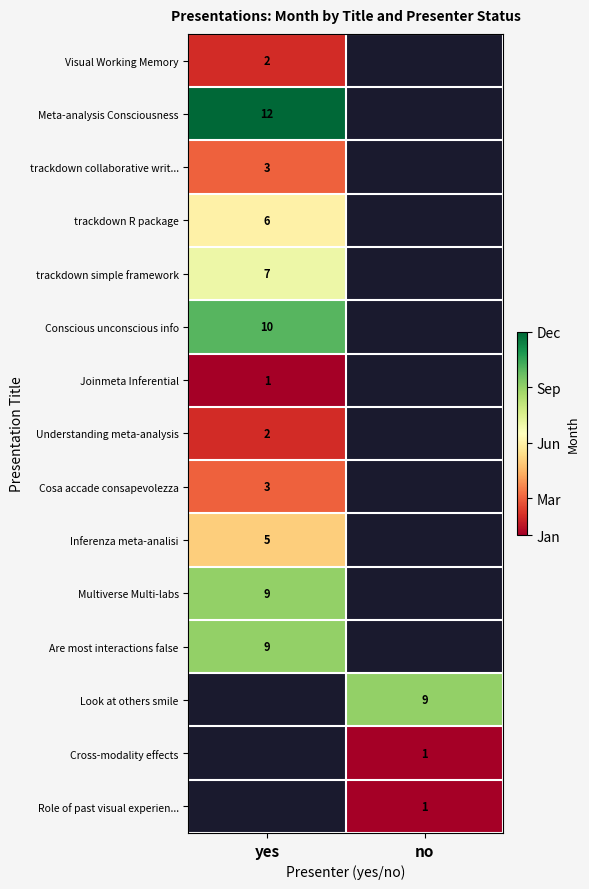

At which category does the chart reach its minimum across all series?

yes